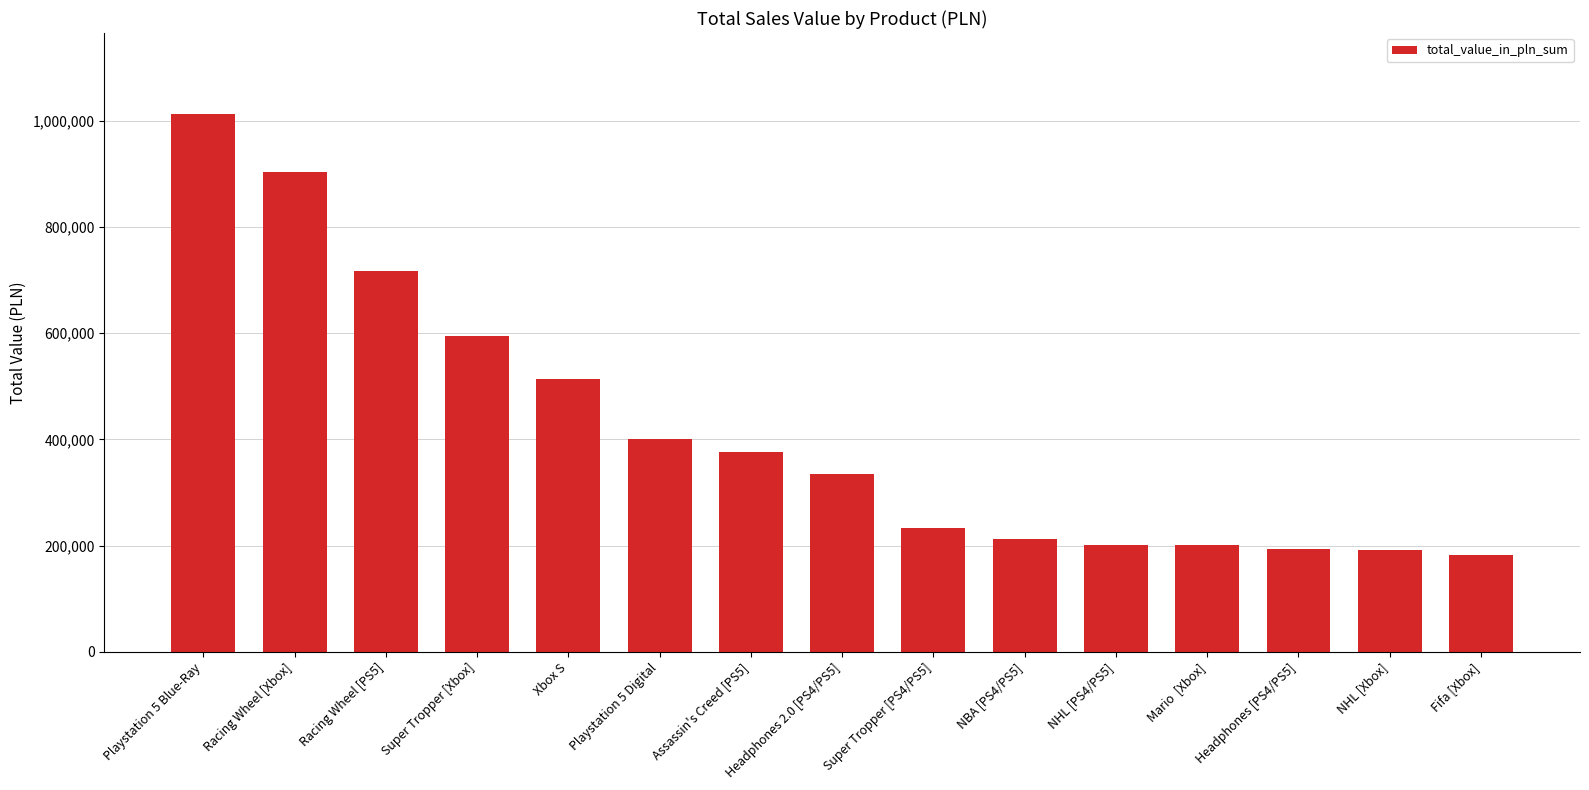

True or false: the data shows 114035.4 at Headphones 2.0 [PS4/PS5].

False